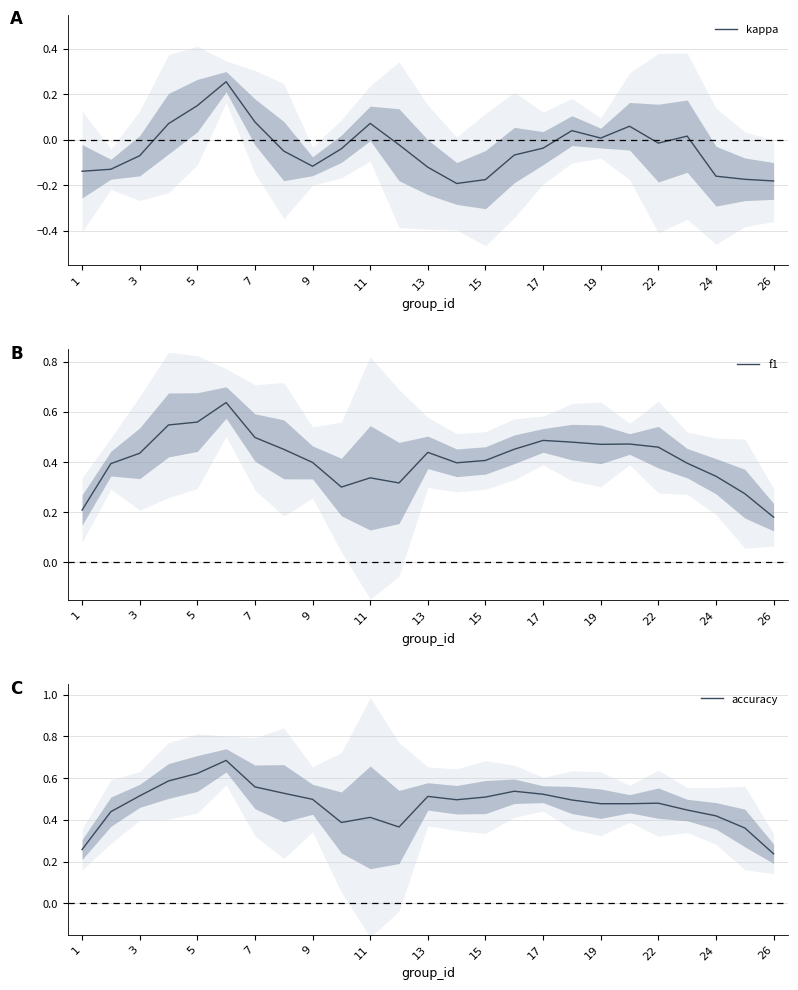

Is it true that f1 equals 0.5 at 7?

True